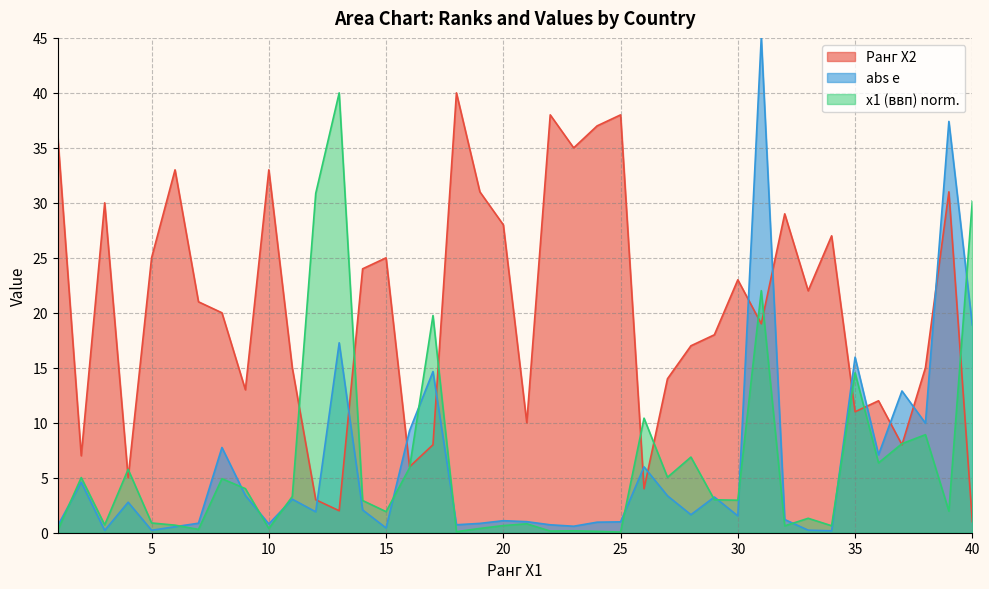

Rank the series by their maximum value, from highest to lowest.

abs e, Ранг Х2, x1 (ввп)